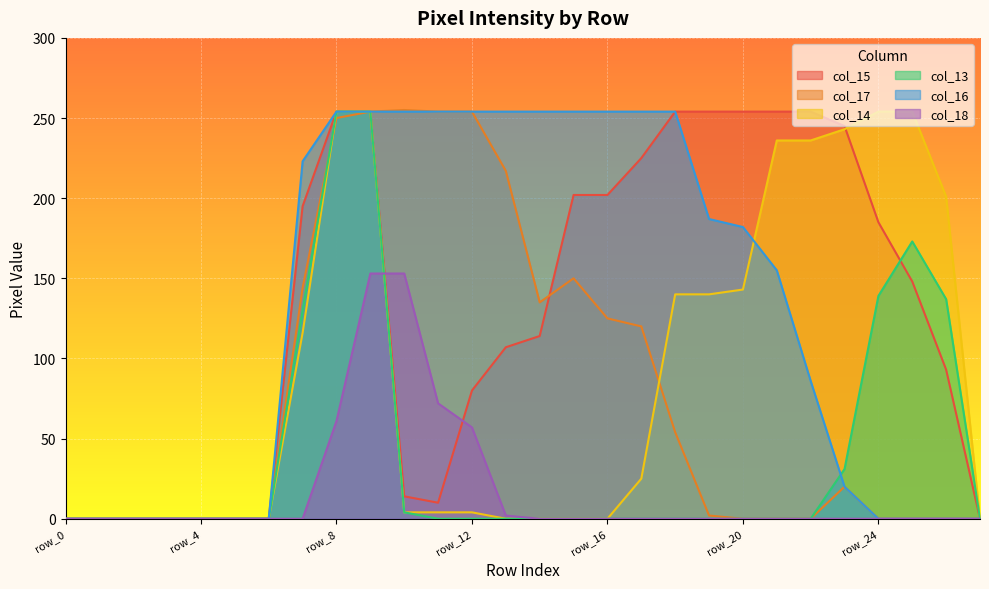

Which series has the largest range (max minus min)?

col_17